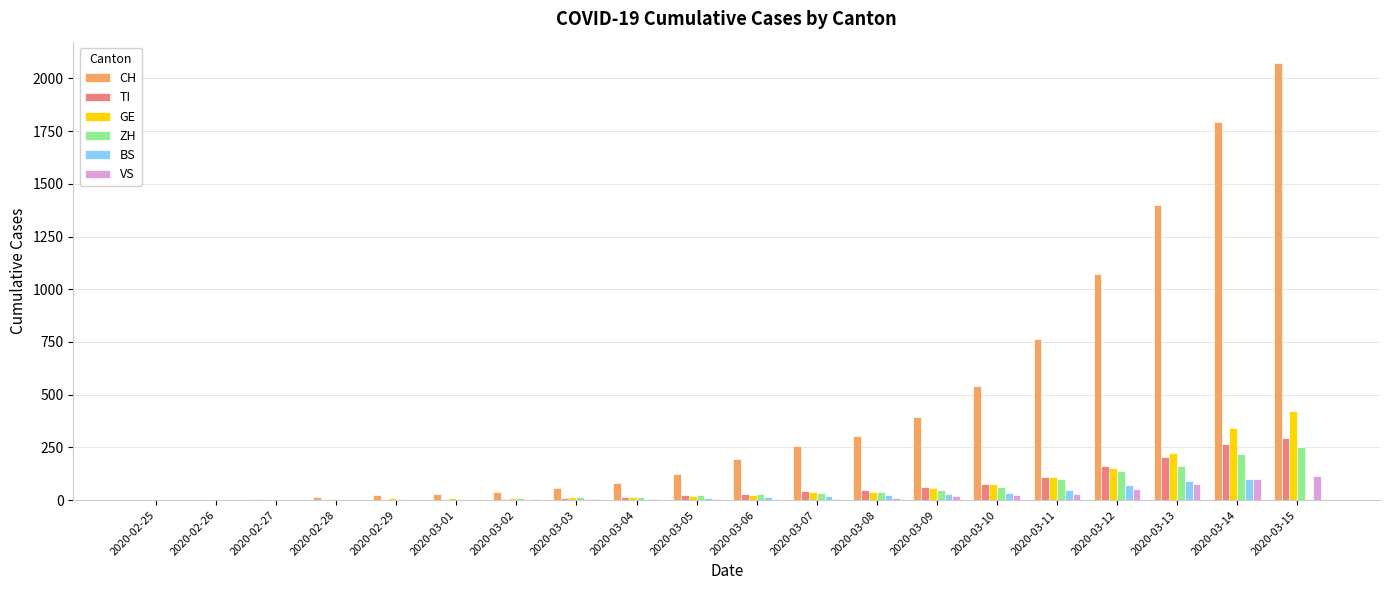

Which series has the largest total across all categories?

CH